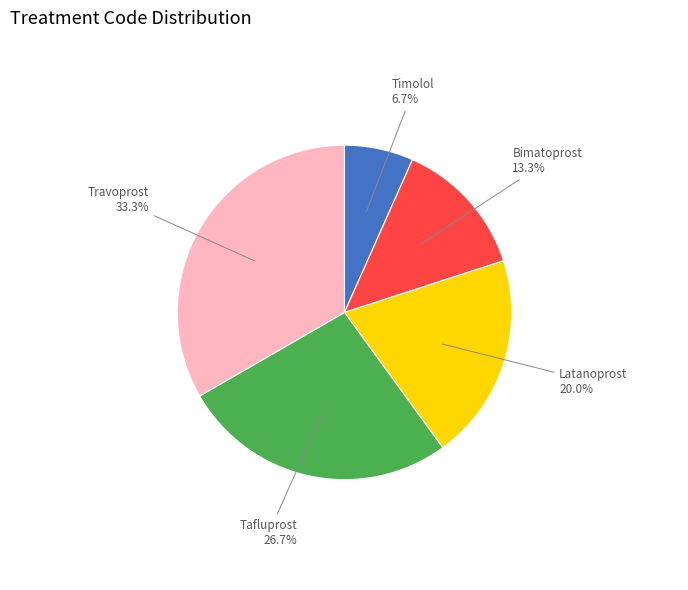

Does any single category account for the majority?

No